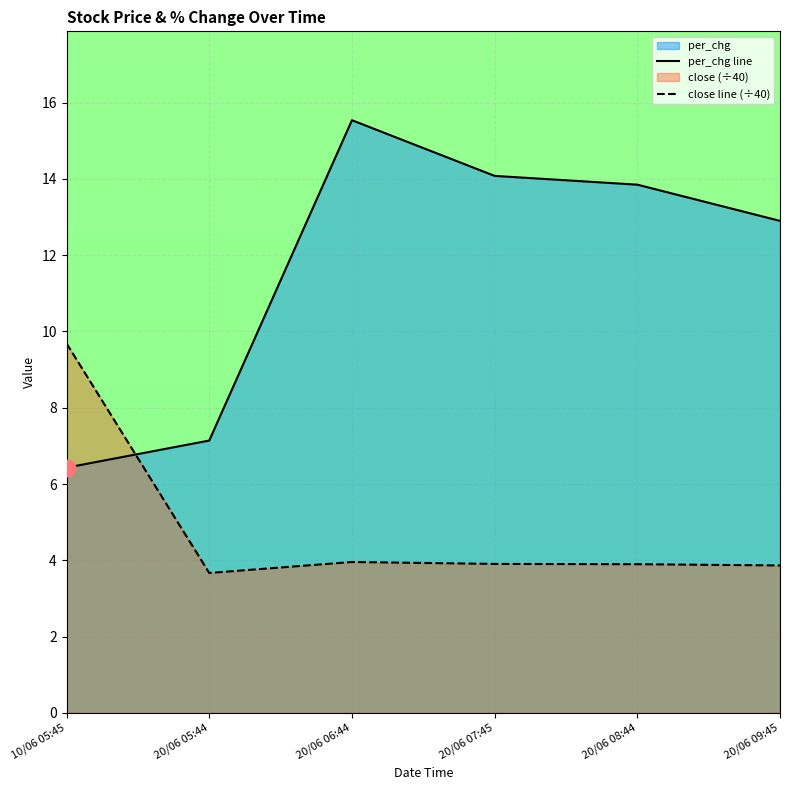

What is the label of the 5th point from the right?

20/06 05:44